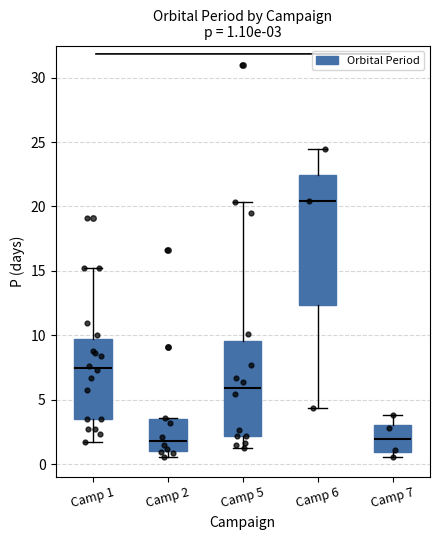

Which box is the tallest, from its lower edge to its upper edge?

Camp 6